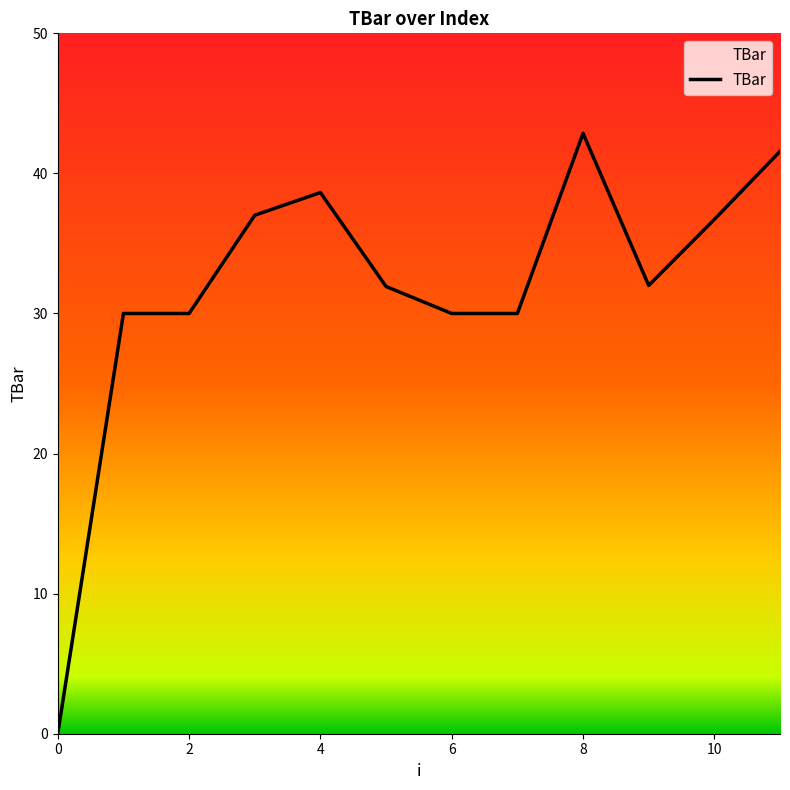

Count the number of data series in this chart.

1